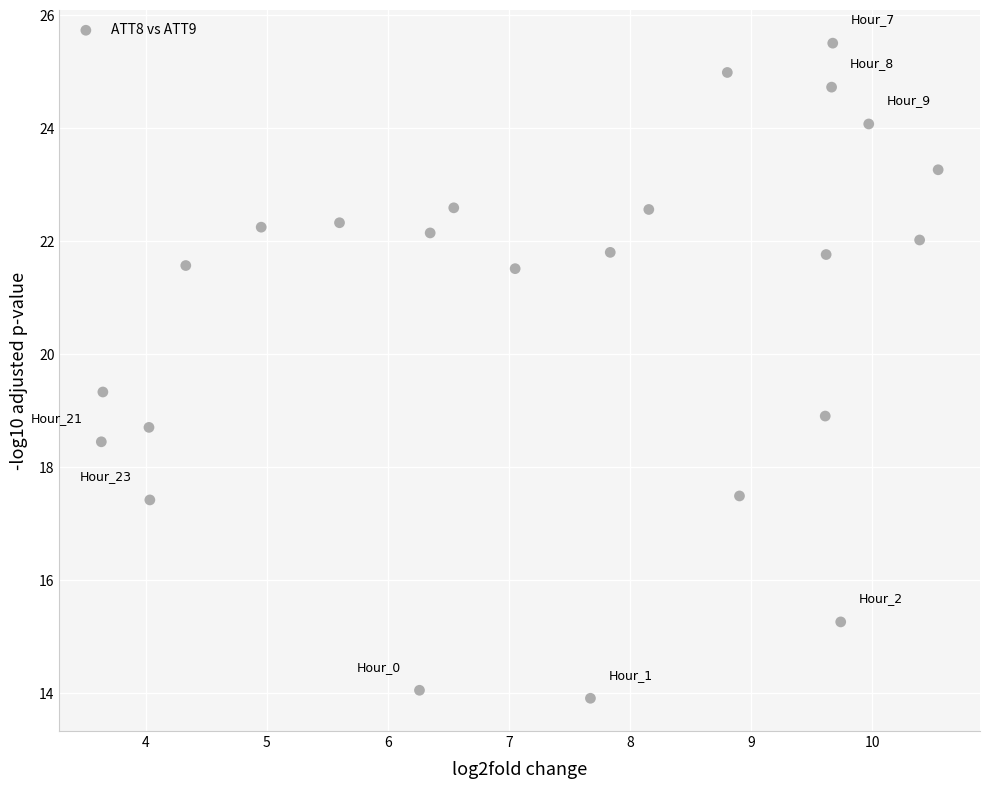

What is the range of Y values (max minus min)?

11.6